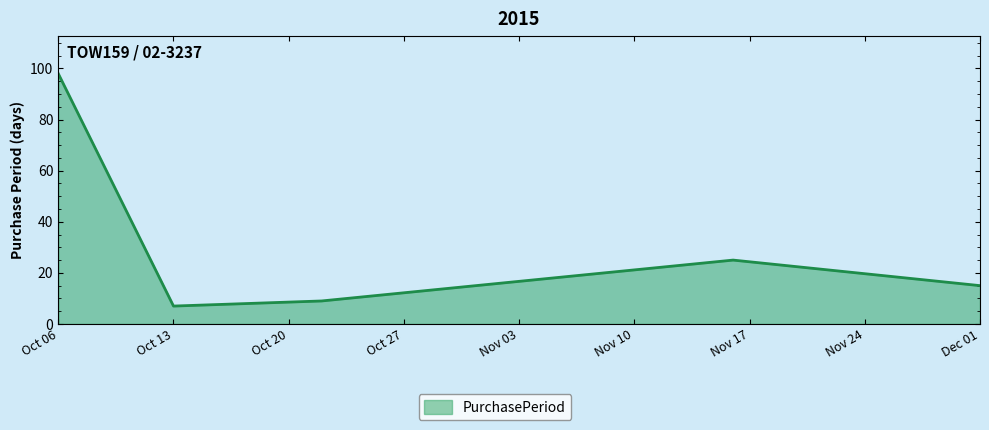

What is the sum of all values?

154